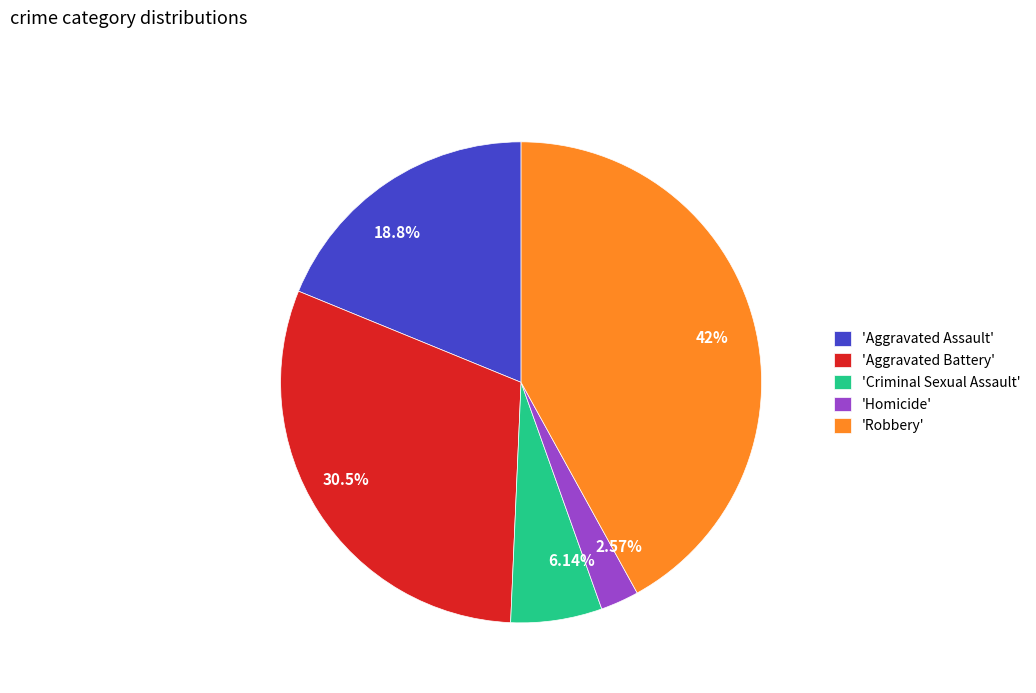

Is there any slice that represents more than half of the pie?

No